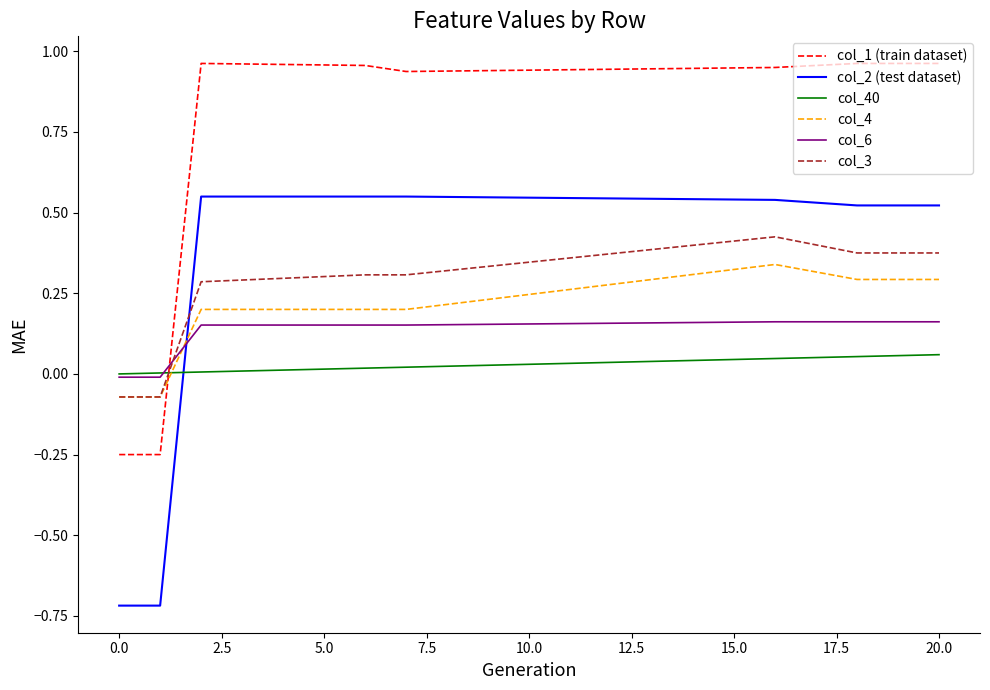

Does the chart have visible grid lines?

No